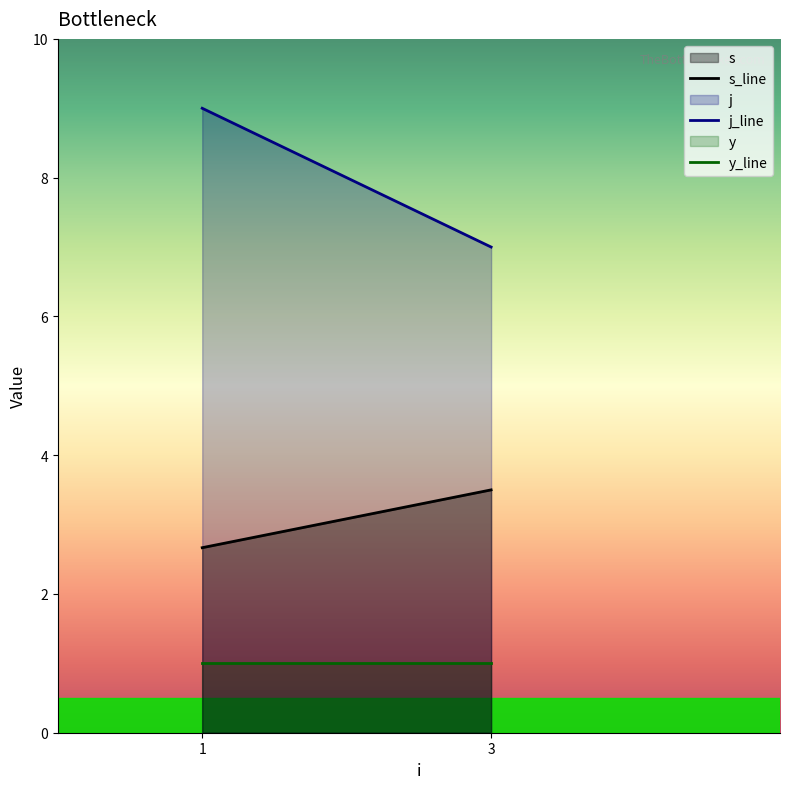

Read the s_line value at 3.

3.5